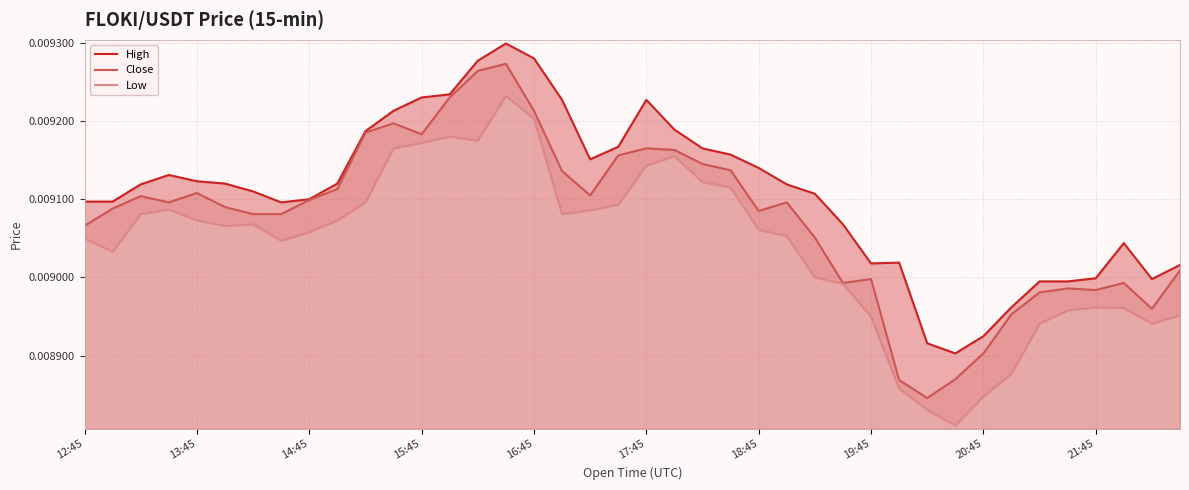

Which series changed the most between 20:45 and 27?

Close